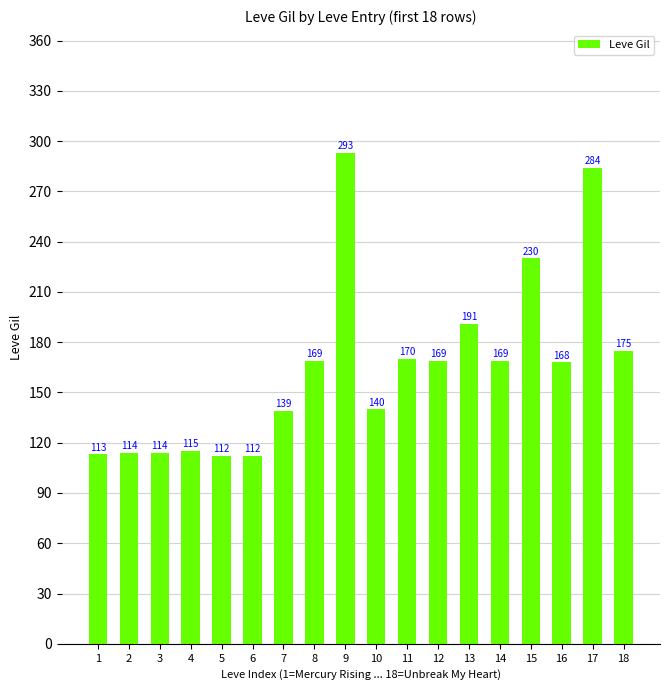

Reading left to right, what are all the values shown in this chart?

1=113	2=114	3=114	4=115	5=112	6=112	7=139	8=169	9=293	10=140	11=170	12=169	13=191	14=169	15=230	16=168	17=284	18=175